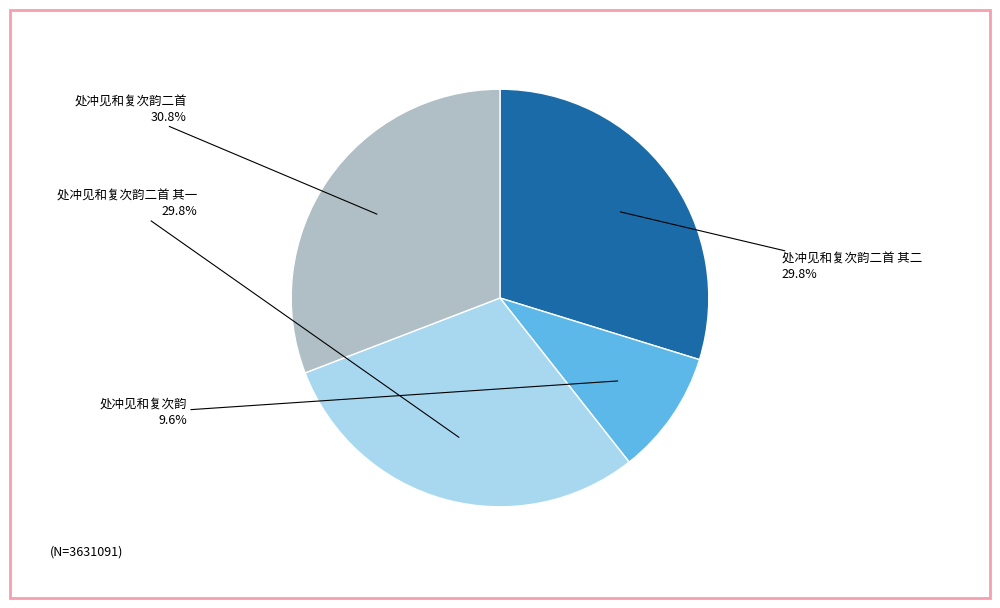

True or false: 处冲见和复次韵二首 accounts for 17% of the total.

False